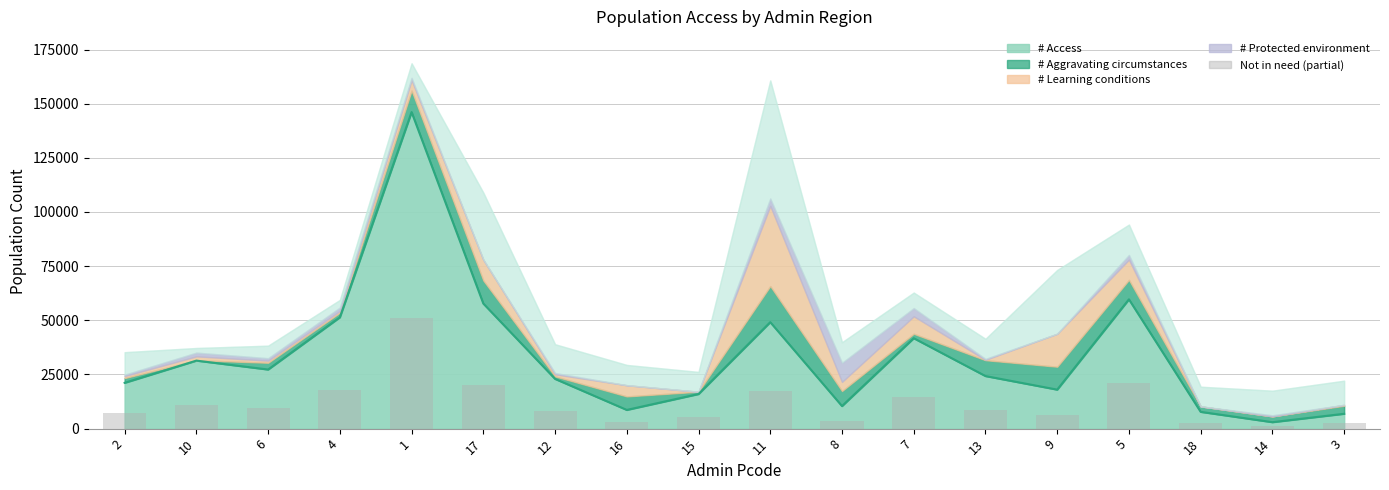

What is the minimum value shown in the chart?

1041.2